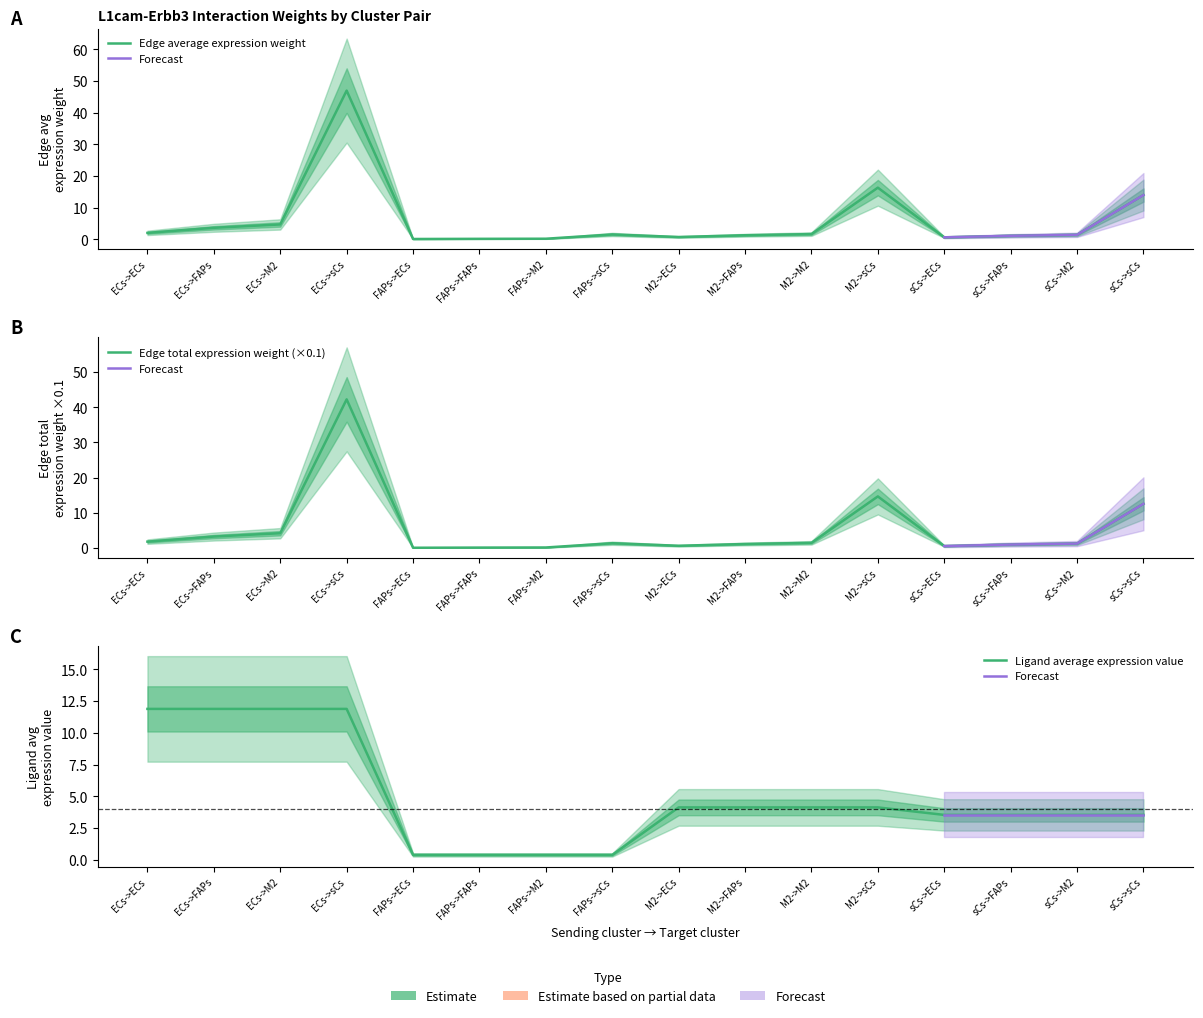

Is it true that Edge average expression weight equals 0.4 at M2->ECs?

False